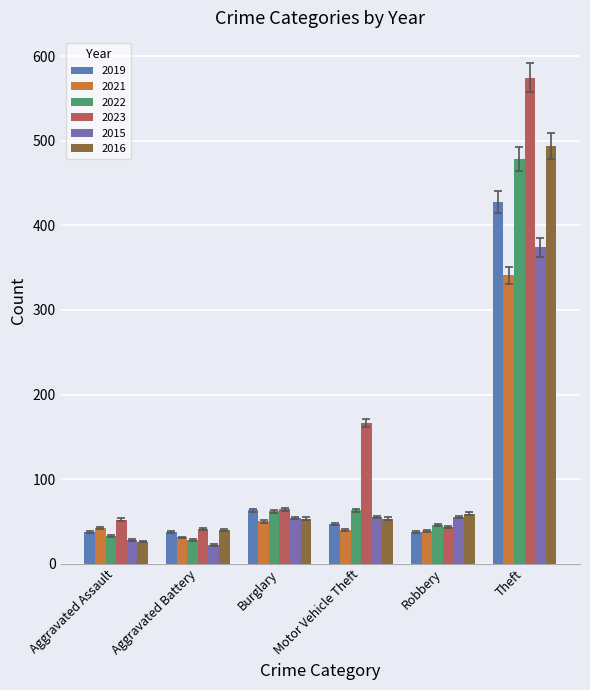

What is the difference between the second highest and minimum values in the 2016 series?

33